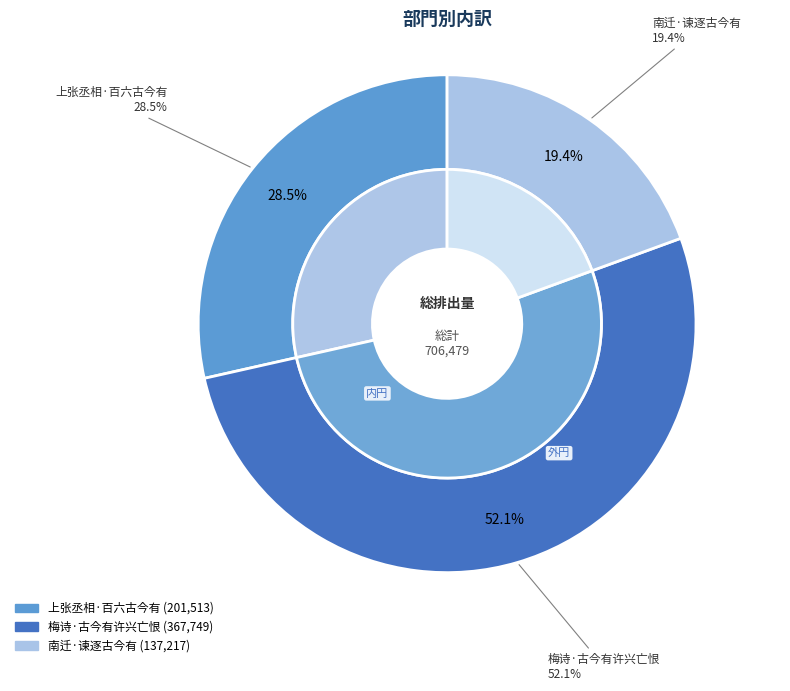

To the nearest percent, what portion does 南迁·谏逐古今有 represent?

19%